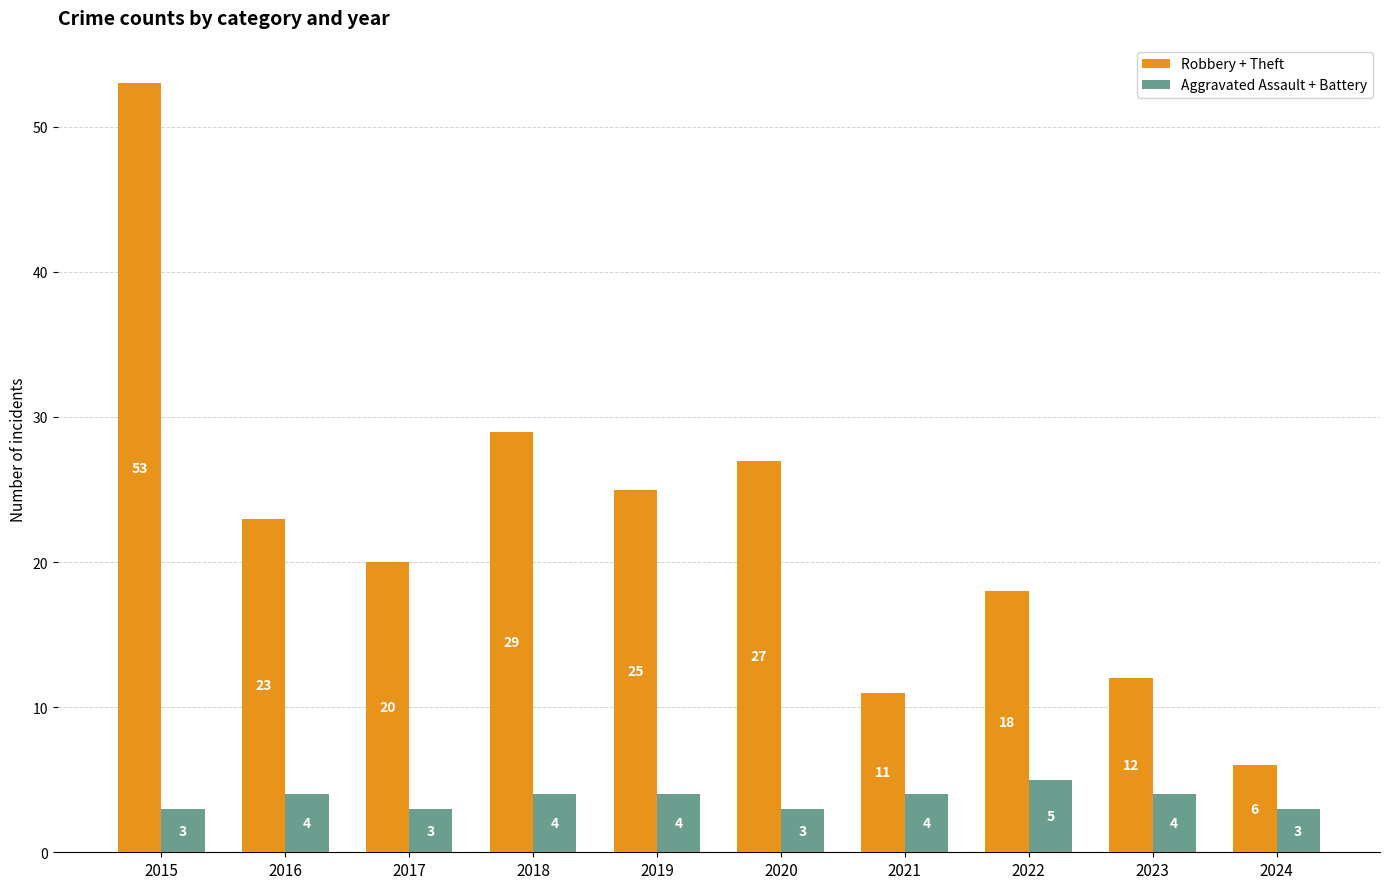

What is the value of the Aggravated Assault + Battery bar at the 7th from the left?

4